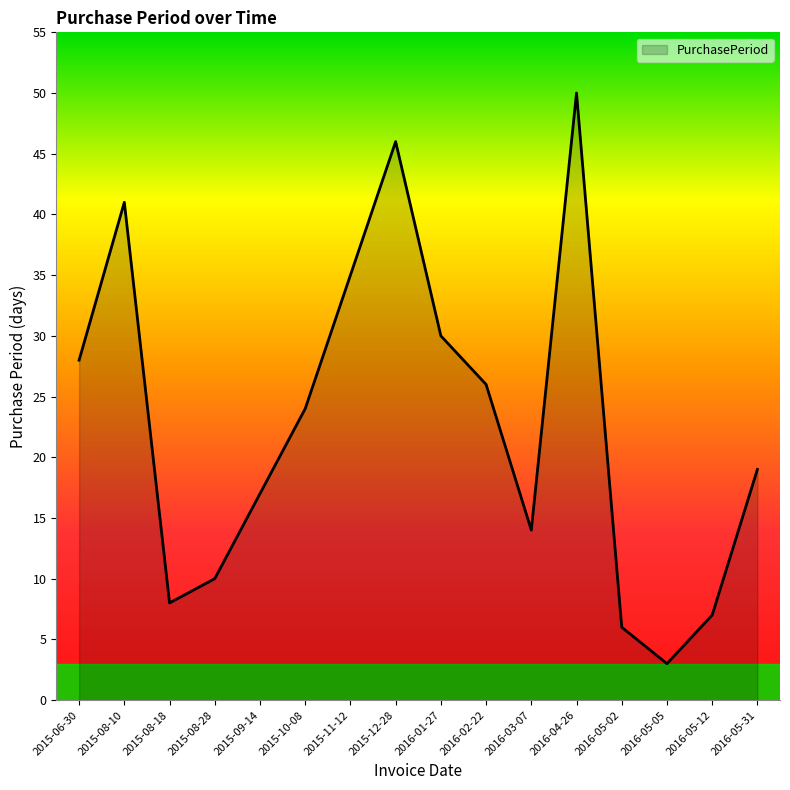

List the labels in order of value, smallest first.

2016-05-05, 2016-05-02, 2016-05-12, 2015-08-18, 2015-08-28, 2016-03-07, 2015-09-14, 2016-05-31, 2015-10-08, 2016-02-22, 2015-06-30, 2016-01-27, 2015-11-12, 2015-08-10, 2015-12-28, 2016-04-26